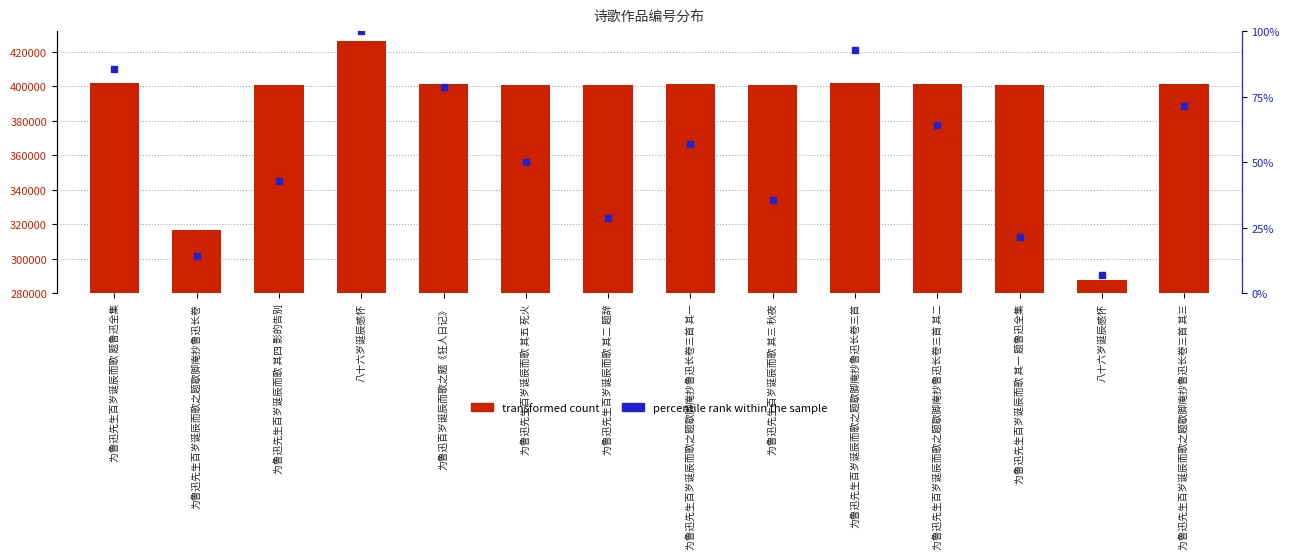

At how many categories does at least one series exceed 200055?

14